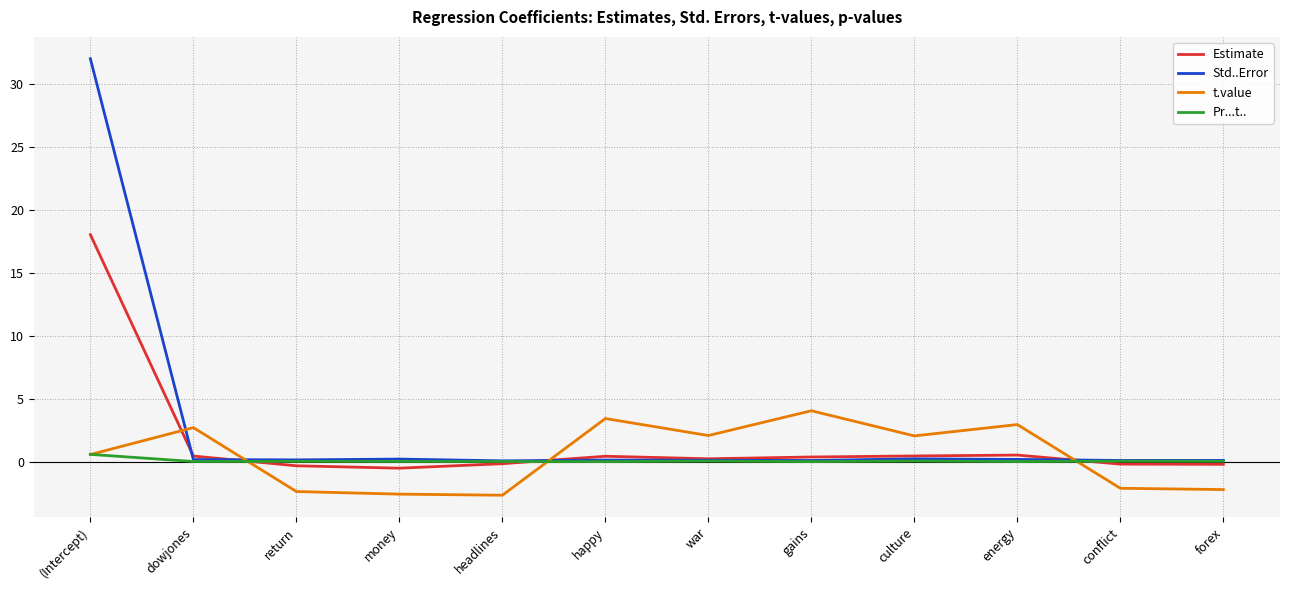

Which series has the largest range (max minus min)?

Std..Error